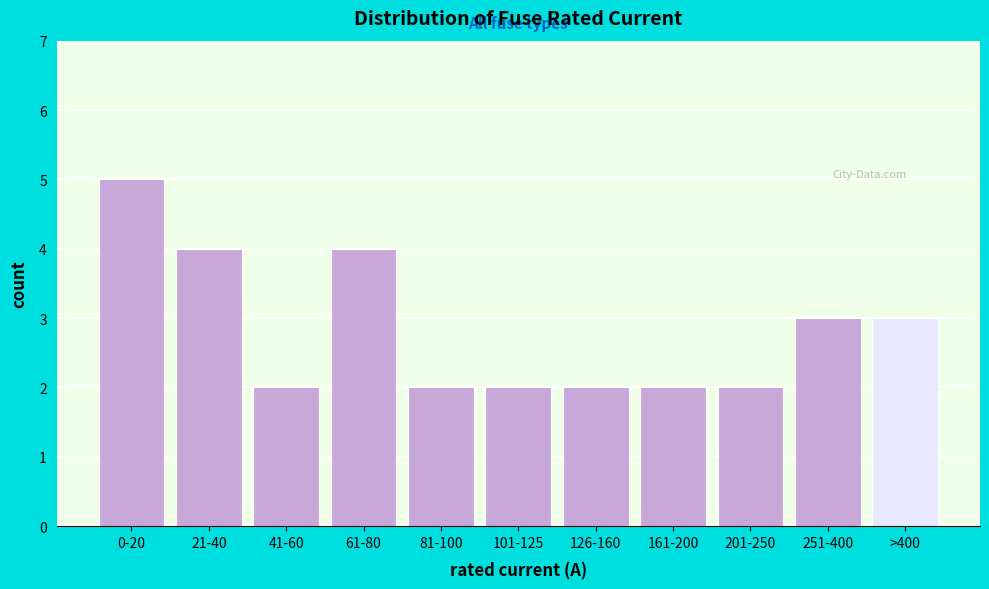

Reading left to right, transcribe all the data shown in this chart.

0-20=5	21-40=4	41-60=2	61-80=4	81-100=2	101-125=2	126-160=2	161-200=2	201-250=2	251-400=3	>400=3